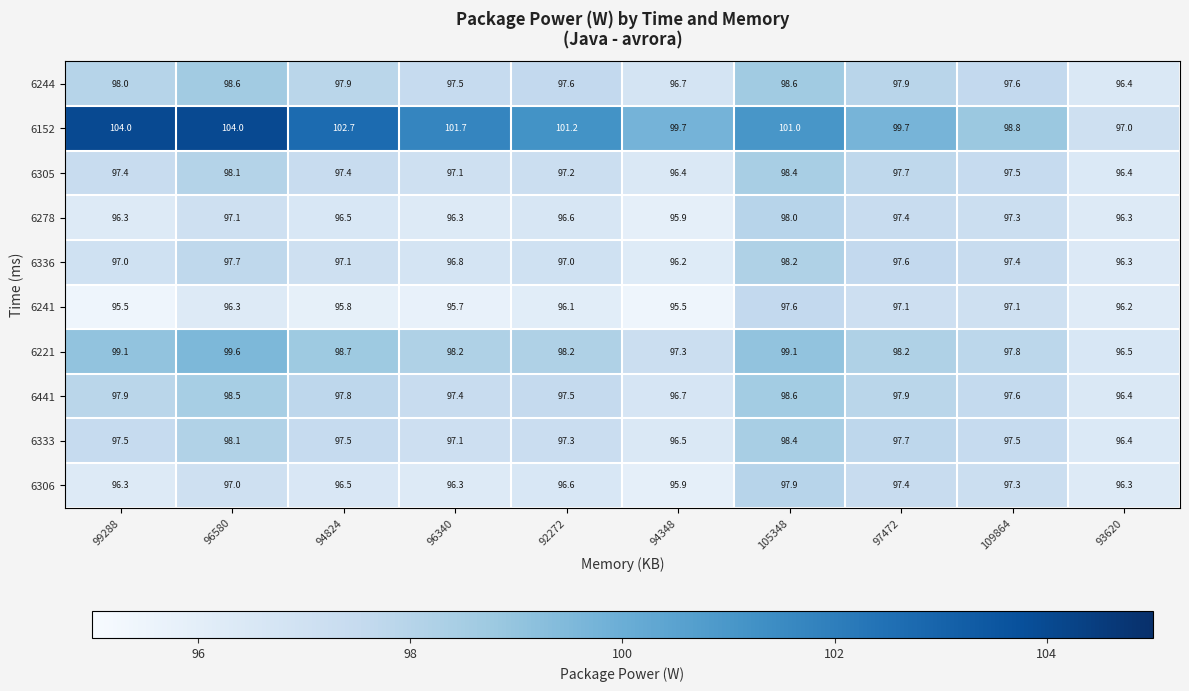

How many values in the 6306 series exceed 96?

9